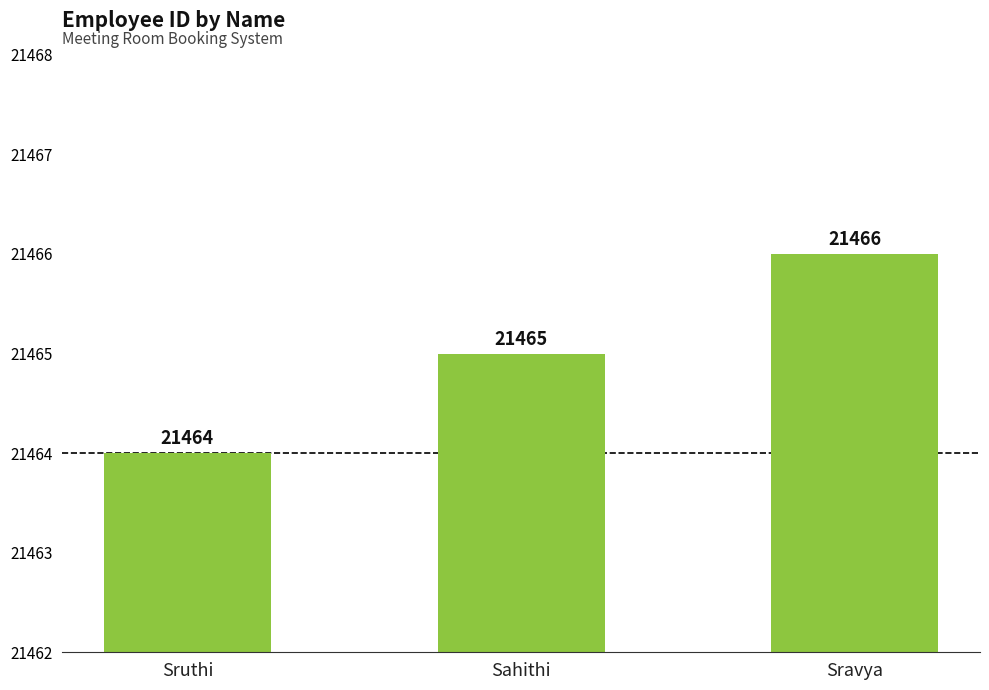

Rank the categories by value from highest to lowest.

Sravya, Sahithi, Sruthi